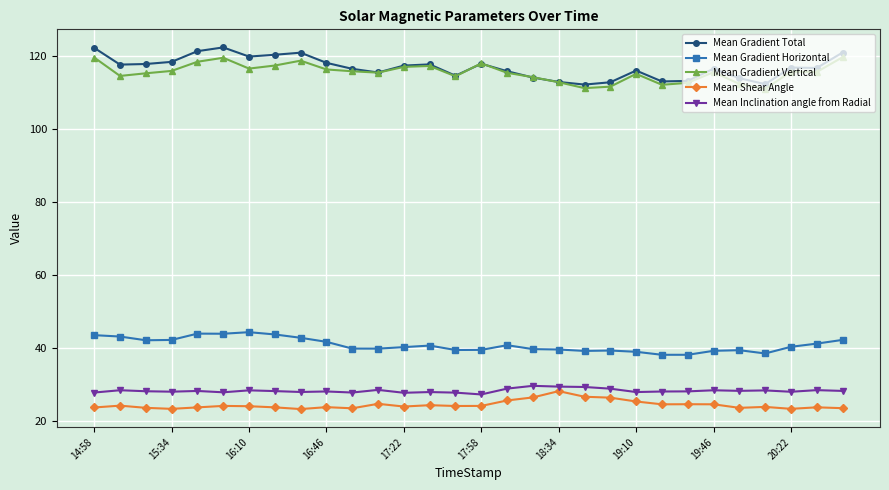

True or false: Mean Shear Angle has more than 1 interior local peaks.

True